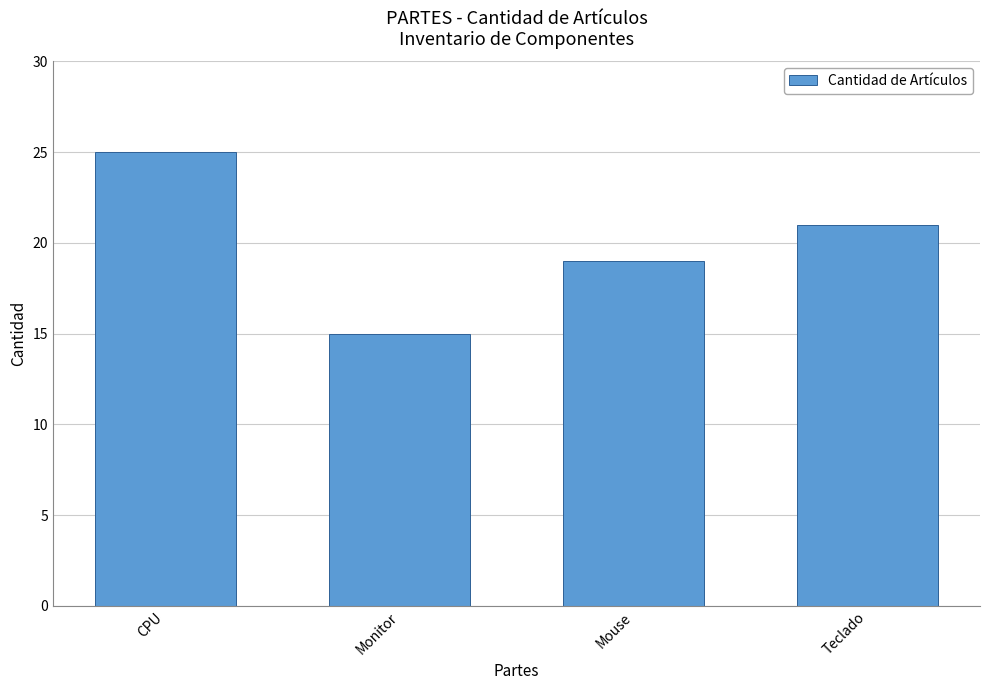

What is the label of the 1st bar from the right?

Teclado